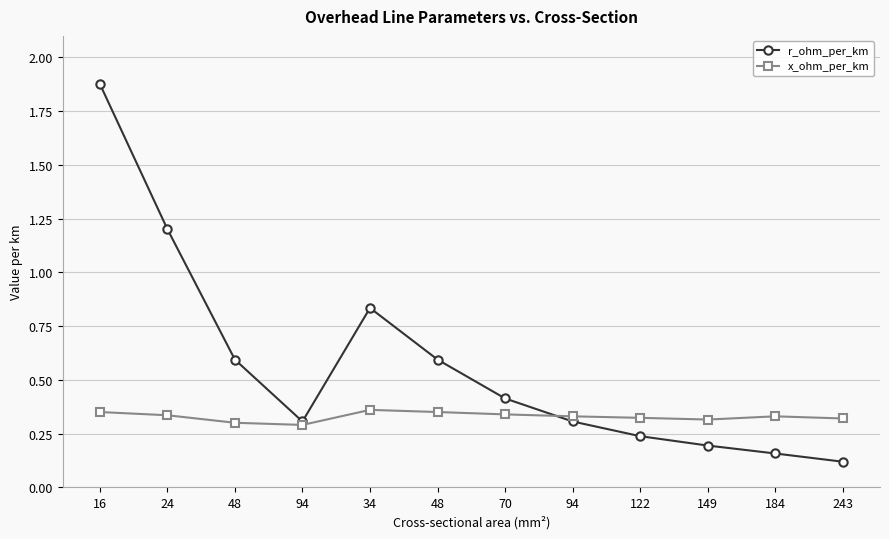

Is this an area chart (filled region under the line)?

No